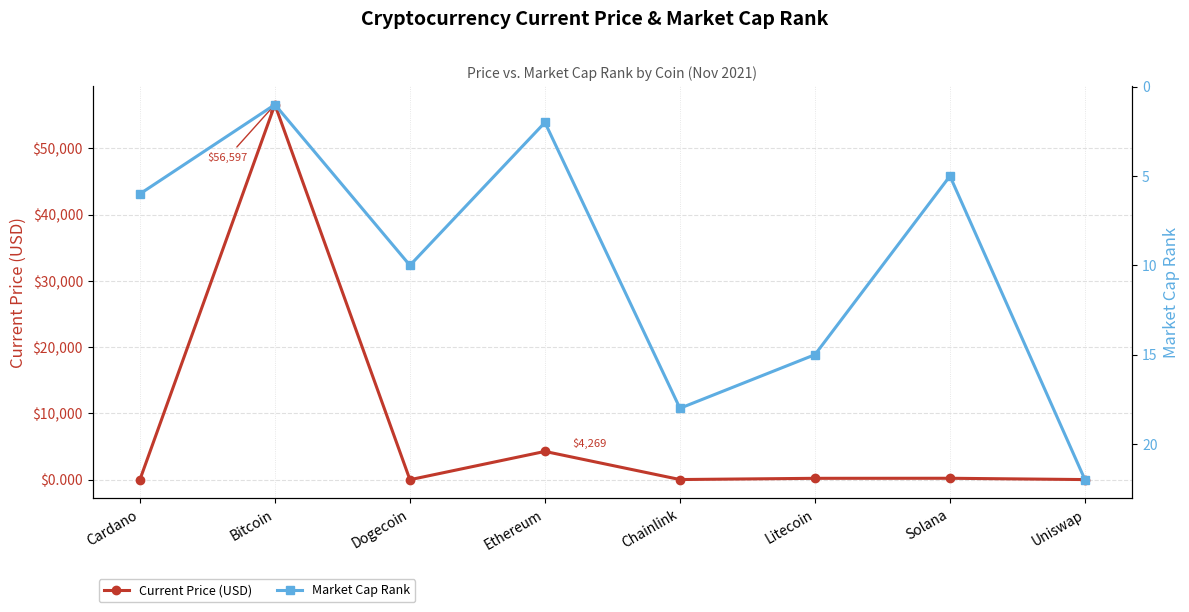

What is the sum of all Market Cap Rank values?

79.0